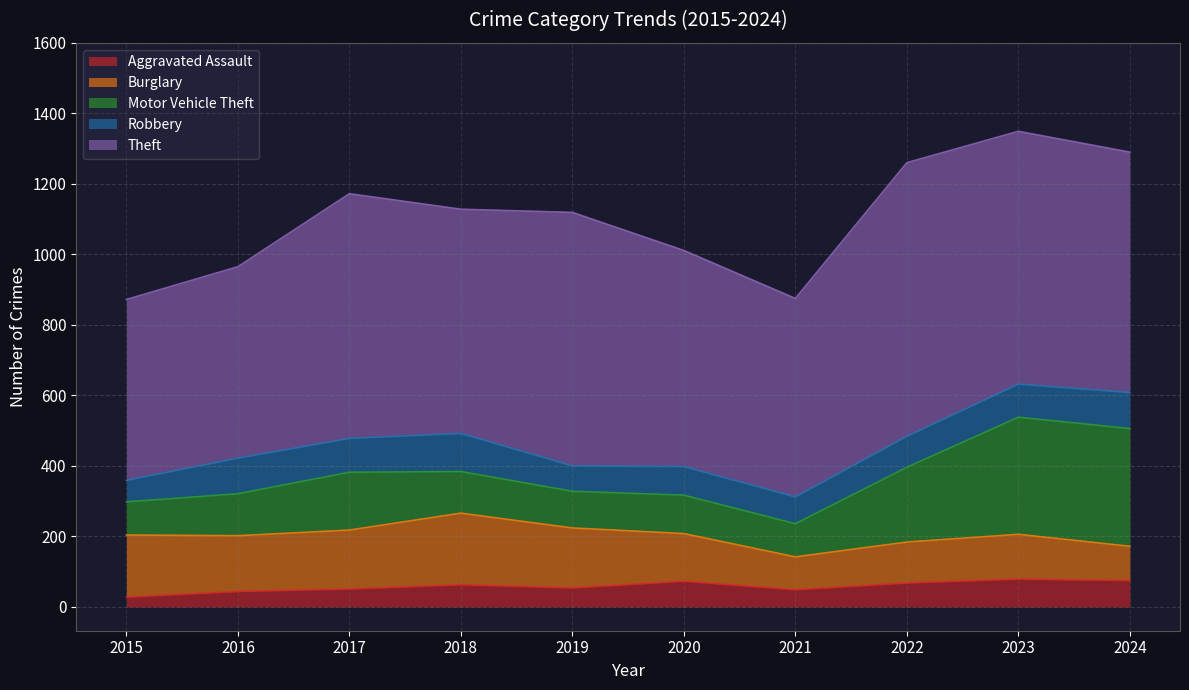

What are all the series names shown in the legend?

Aggravated Assault, Burglary, Motor Vehicle Theft, Robbery, Theft